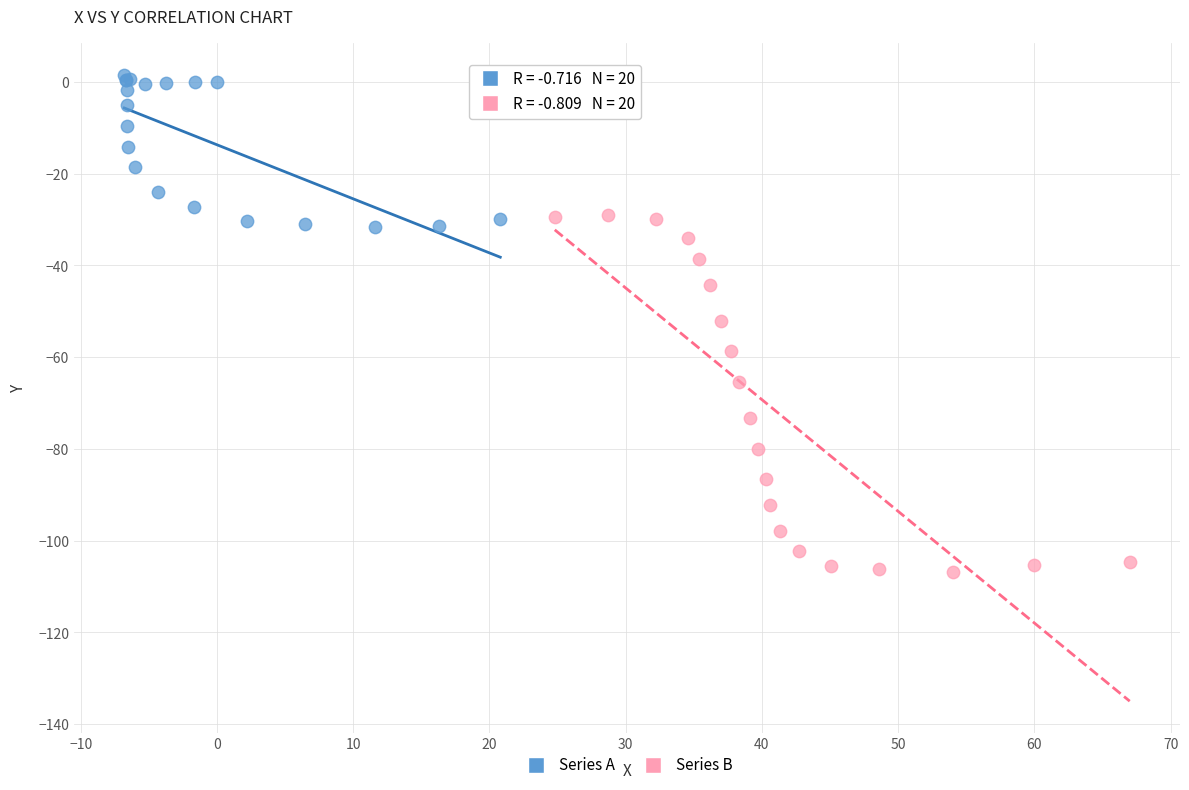

Which series has the widest spread of Y values?

Series B